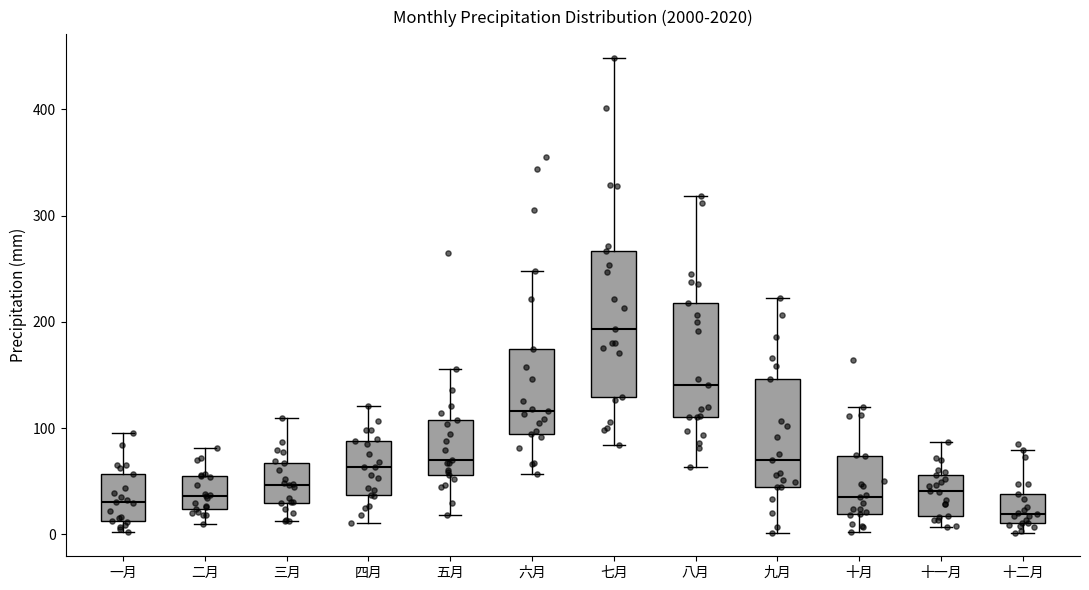

Reading left to right, transcribe this box plot: for each box, give where its median line is, the range the box spans, and where its two whiskers end, as read against the y-axis. The values are not printed on the chart, so give them approximately, as read against the axis.

一月: median 30, box 10 to 60, whiskers 0 to 100
二月: median 40, box 20 to 50, whiskers 10 to 80
三月: median 50, box 30 to 70, whiskers 10 to 110
四月: median 60, box 40 to 90, whiskers 10 to 120
五月: median 70, box 60 to 110, whiskers 20 to 160
六月: median 120, box 90 to 170, whiskers 60 to 250
七月: median 190, box 130 to 270, whiskers 80 to 450
八月: median 140, box 110 to 220, whiskers 60 to 320
九月: median 70, box 40 to 150, whiskers 0 to 220
十月: median 40, box 20 to 70, whiskers 0 to 120
十一月: median 40, box 20 to 60, whiskers 10 to 90
十二月: median 20, box 10 to 40, whiskers 0 to 80